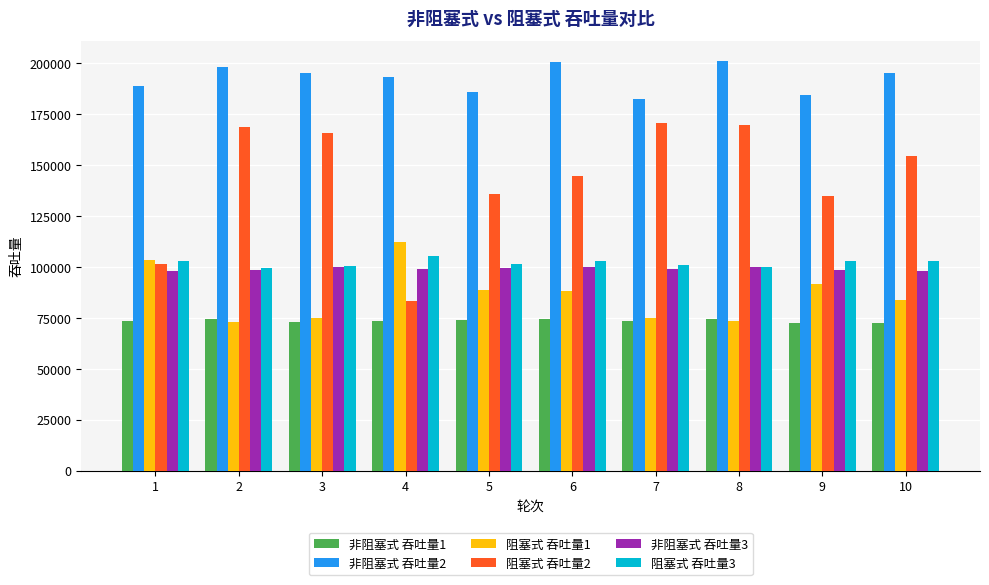

Where does the 阻塞式 吞吐量1 series first go above 87988?

1